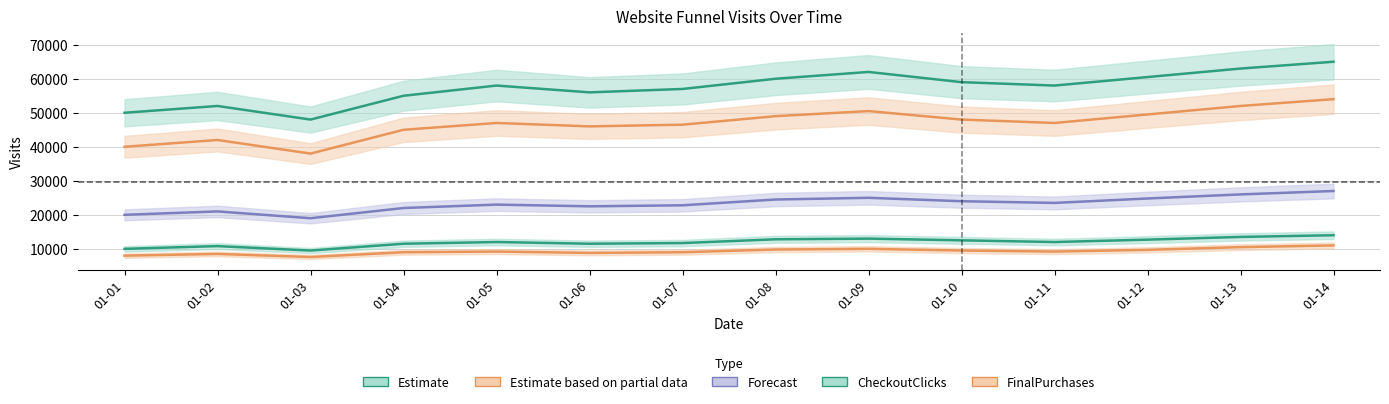

Which category has the highest value in the CheckoutClicks series?

2025-01-14